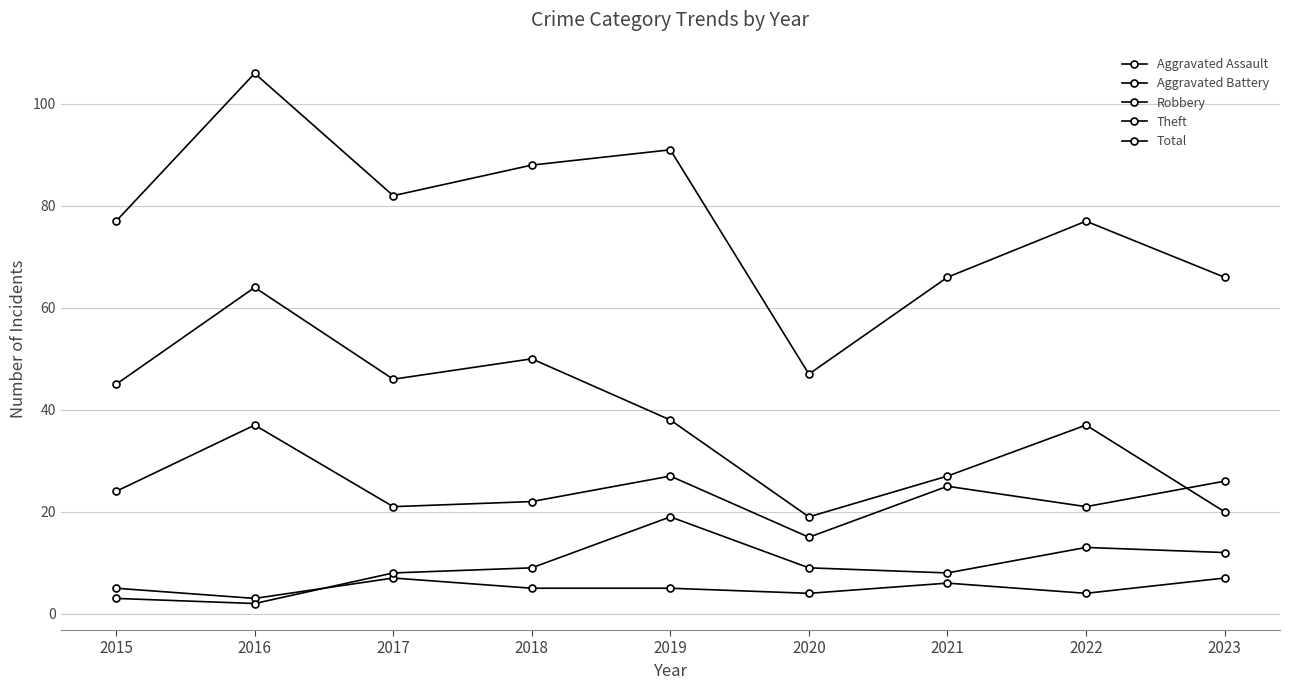

Does the chart have visible grid lines?

Yes